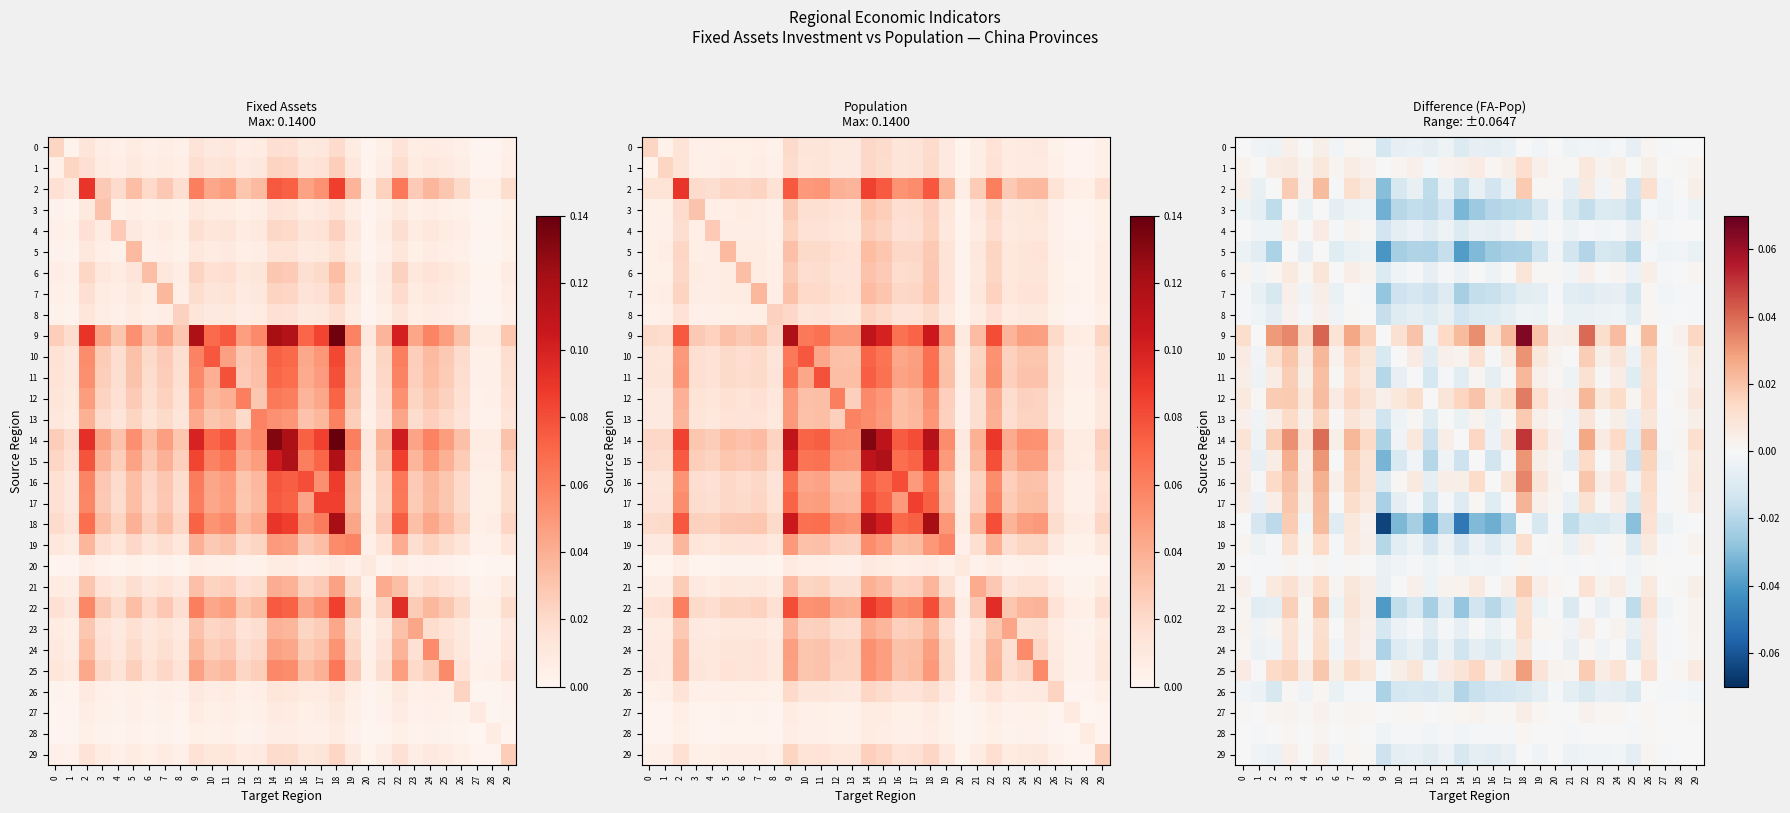

Which series has the largest total across all categories?

9